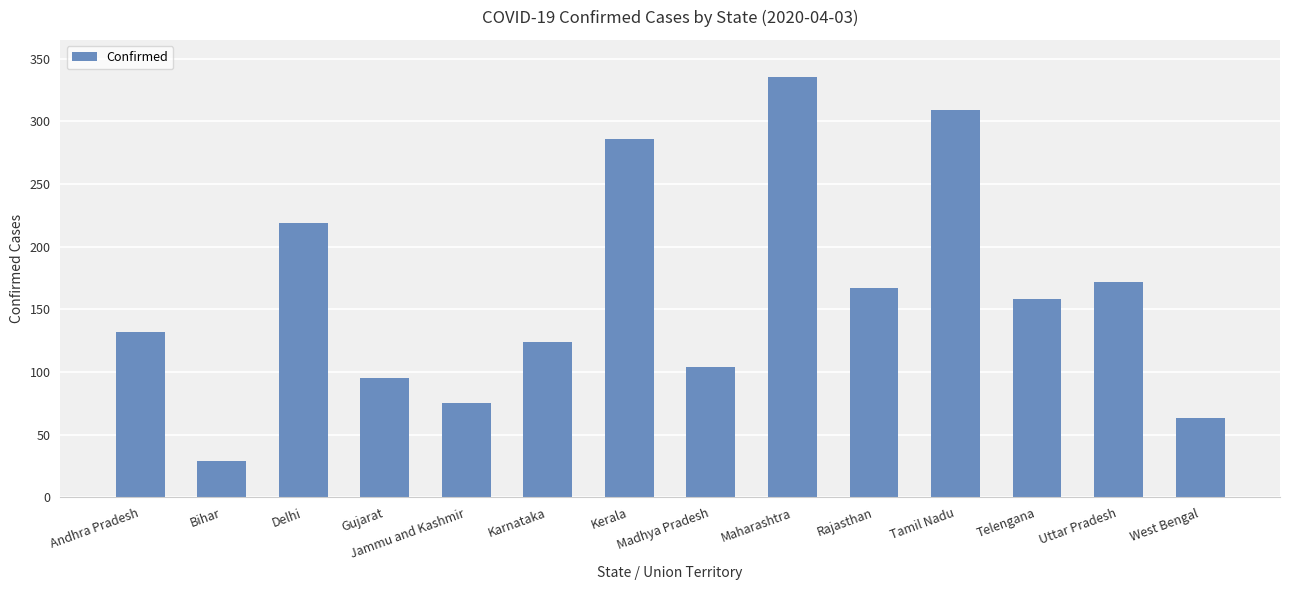

What is the average value?

162